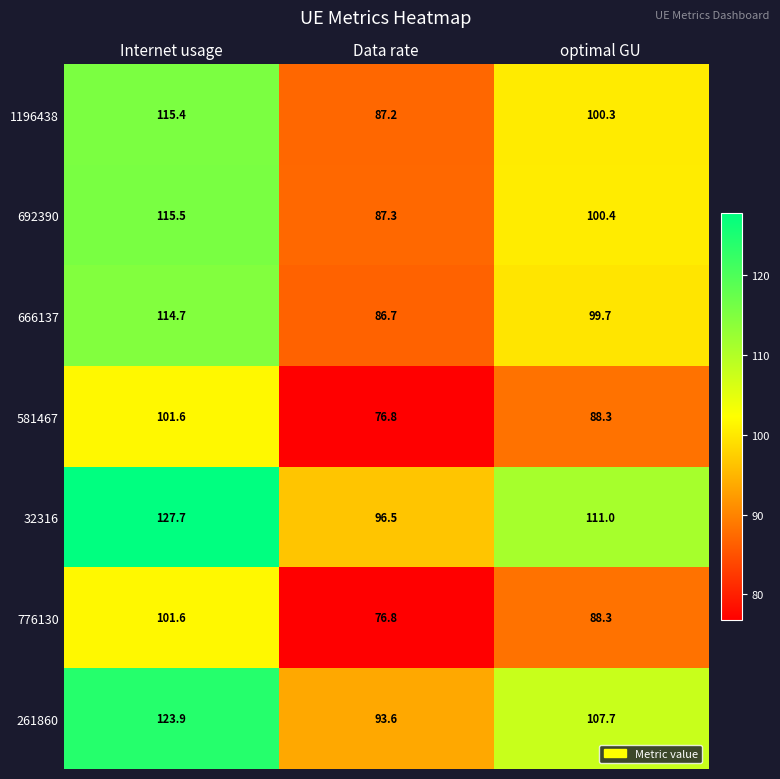

At which category does the chart reach its minimum across all series?

Data rate